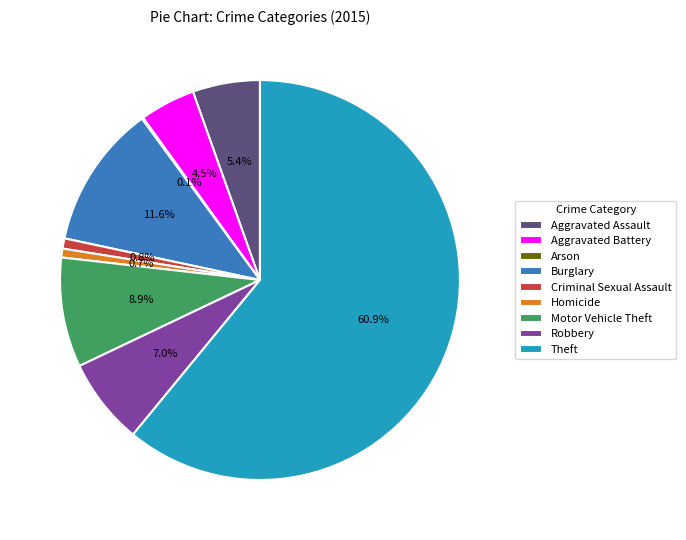

To the nearest percent, what is the combined percentage of Homicide and Aggravated Battery?

5%